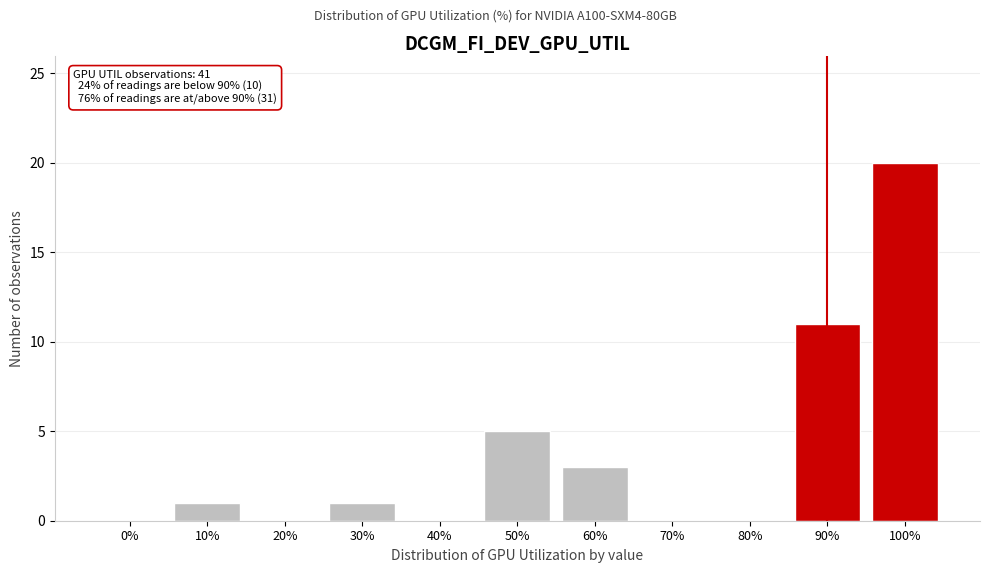

Reading left to right, what are all the values shown in this chart?

0%=0	10%=1	20%=0	30%=1	40%=0	50%=5	60%=3	70%=0	80%=0	90%=11	100%=20